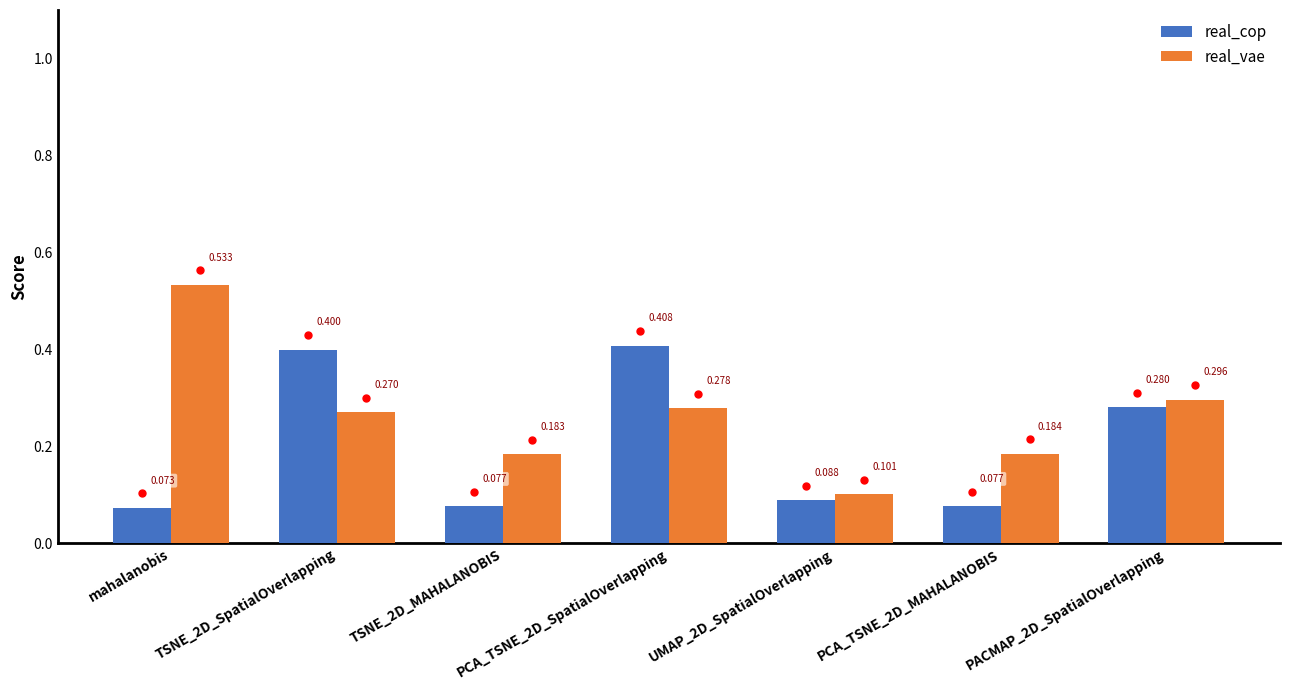

Rank the series by their average value, from lowest to highest.

real_cop, real_vae